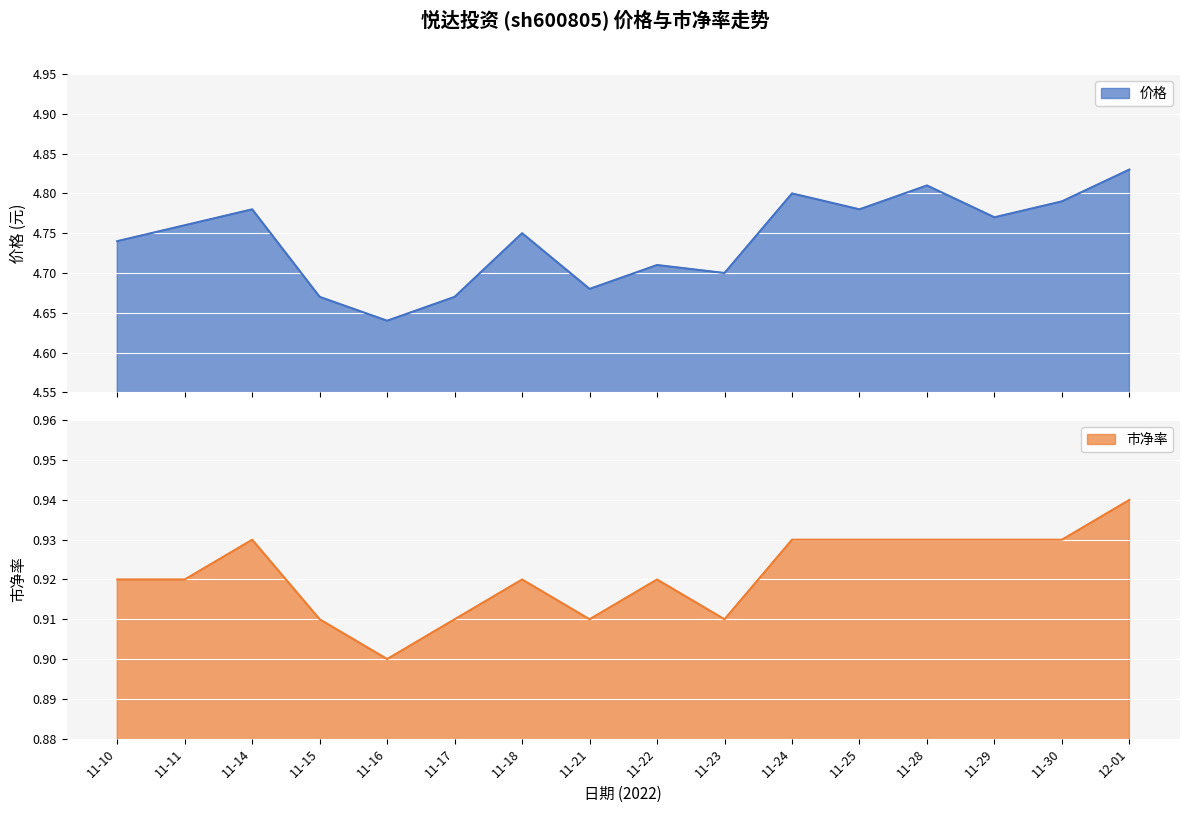

How many lines are shown in the chart?

2